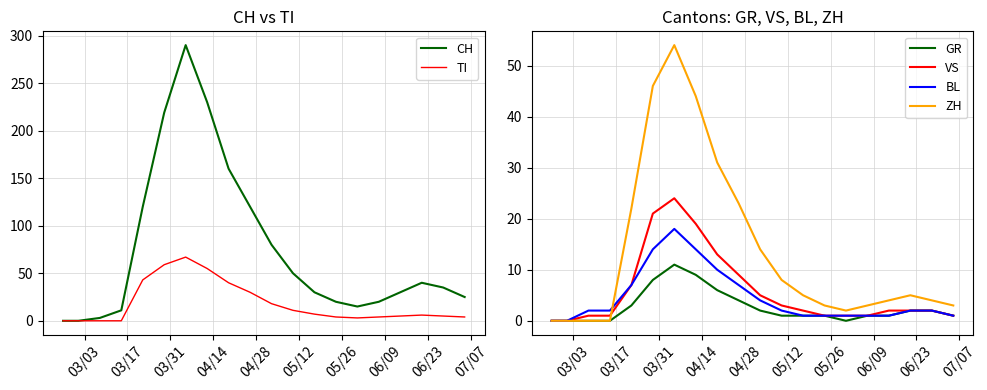

What are all the series names shown in the legend?

CH, TI, GR, VS, BL, ZH